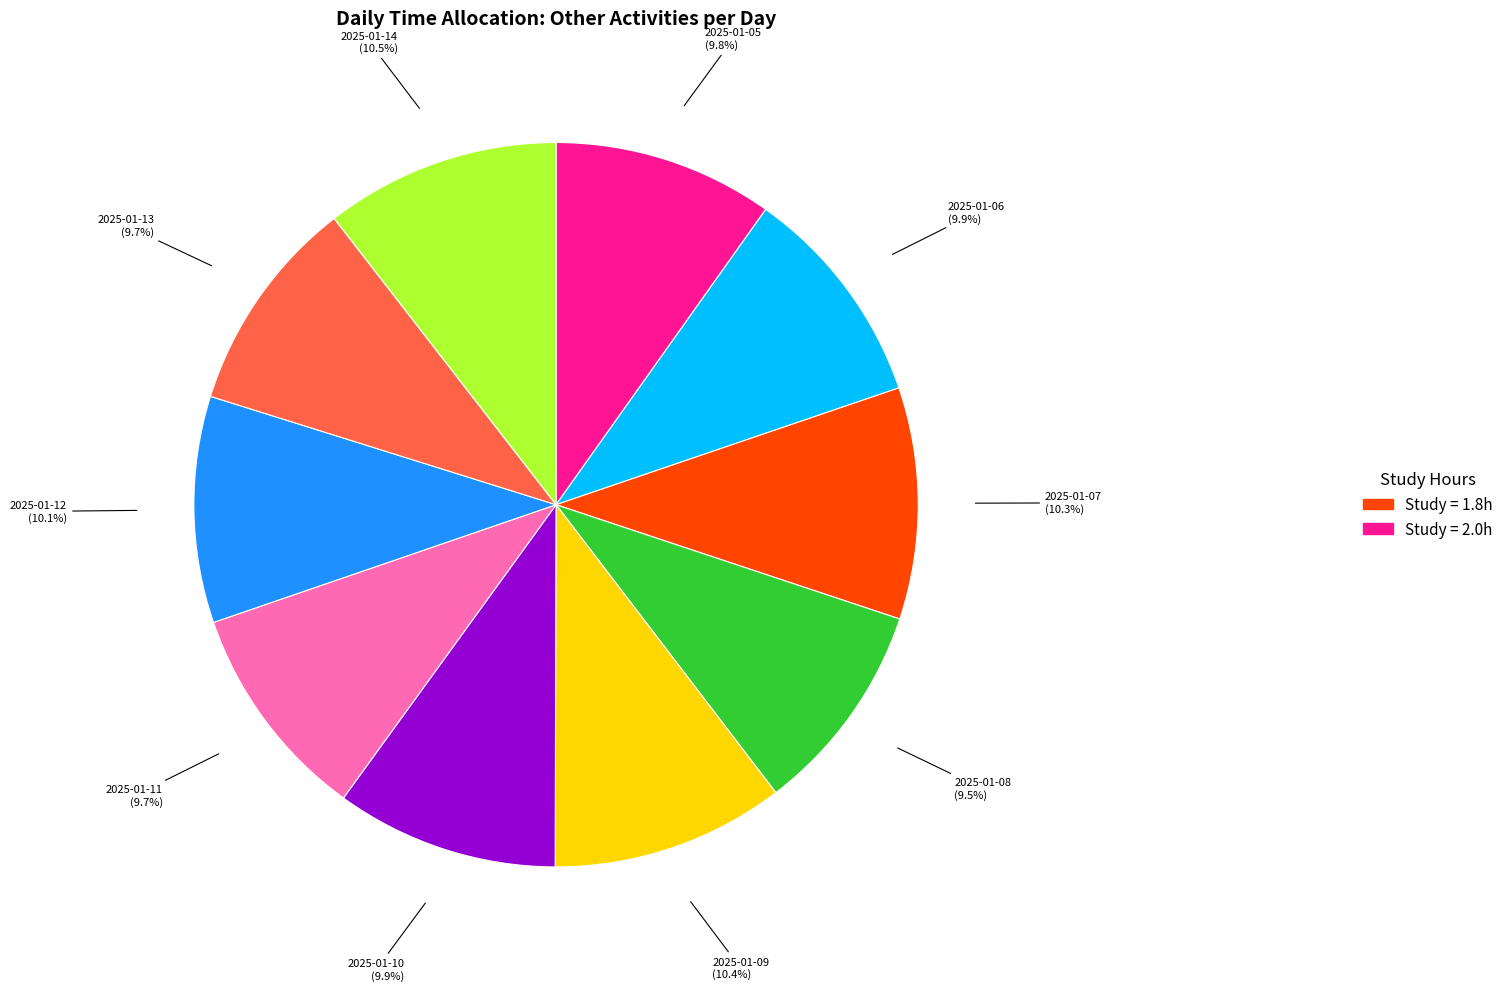

Is there any slice that represents more than half of the pie?

No